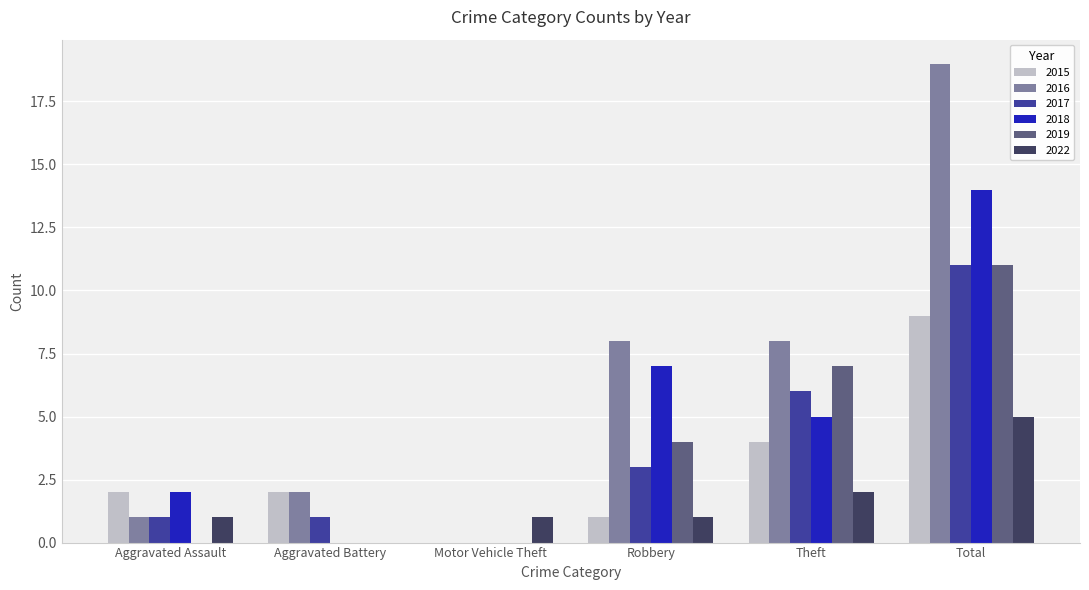

Count the 2019 values in the range 0 to 7.

5